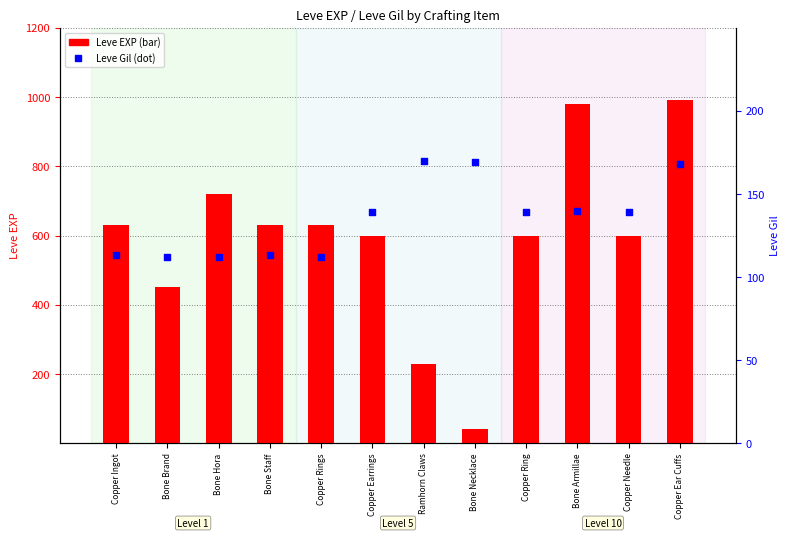

Which series contains the lowest Y value?

Leve EXP